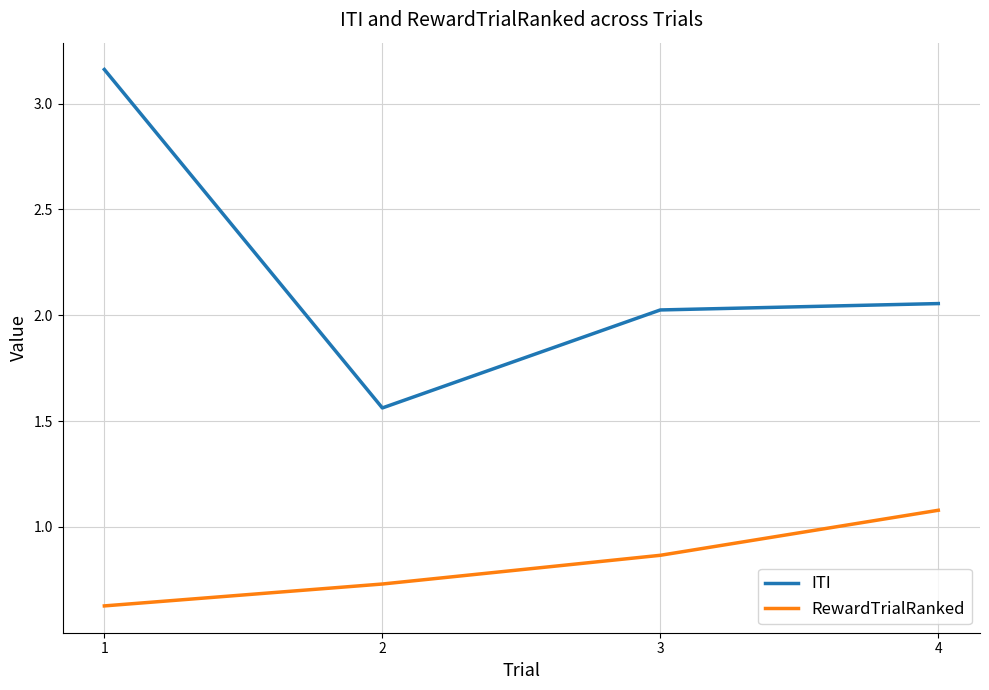

At how many categories does at least one series exceed 3?

1